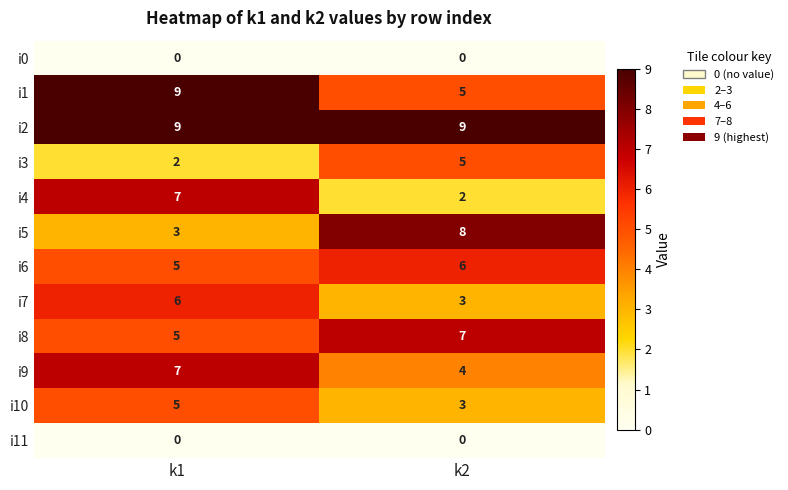

Rank the categories by i6 value from lowest to highest.

k1, k2